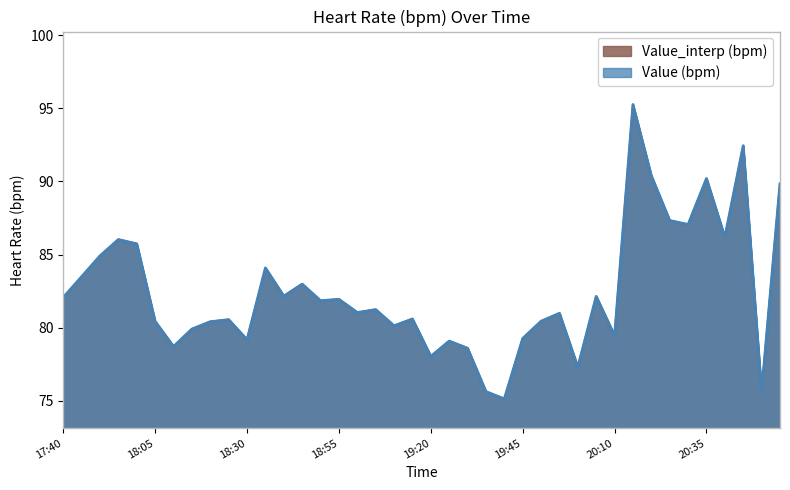

What are all the series names shown in the legend?

Value_interp (bpm), Value (bpm)